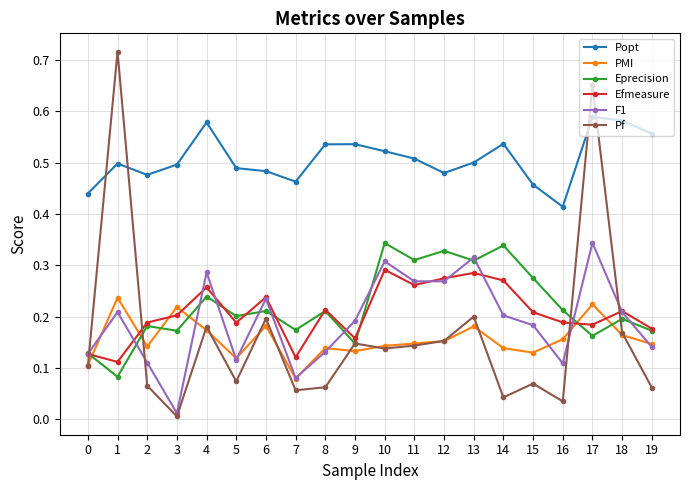

At how many categories does at least one series exceed 0?

20